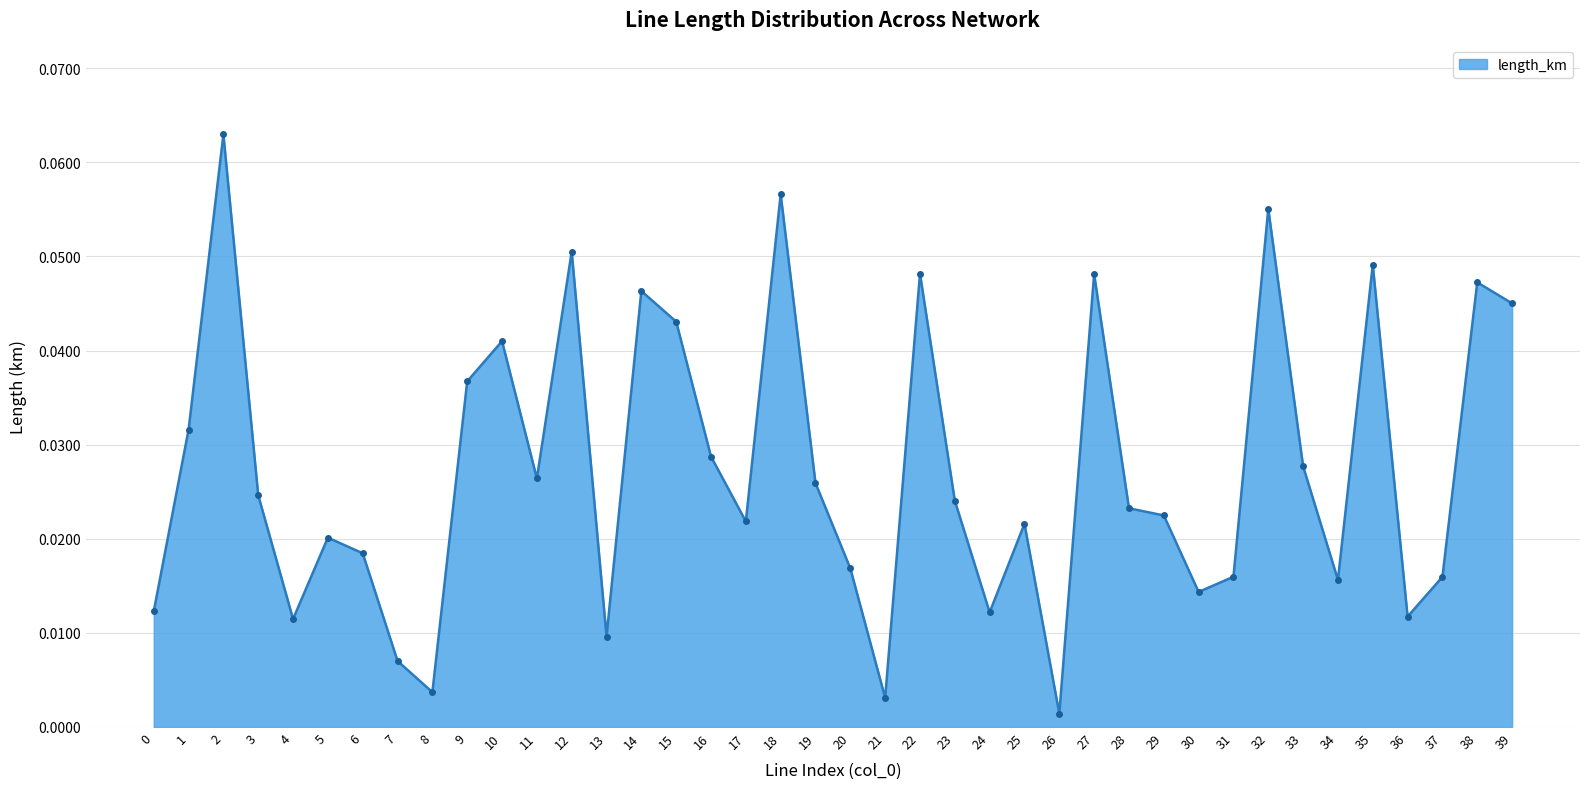

How many points are higher than both their immediate neighbors (excluding endpoints)?

12